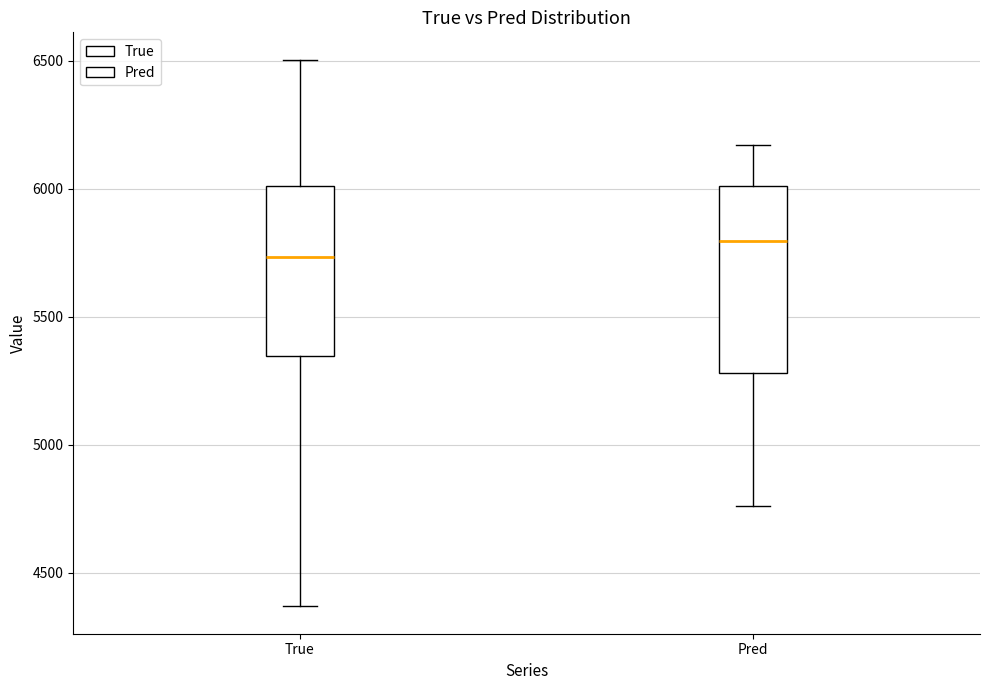

Reading left to right, read every box against the y-axis: the position of its median line, the range the box covers, and the ends of its whiskers. The values are not printed on the chart, so give them approximately, as read against the axis.

True: median 5750, box 5350 to 6000, whiskers 4350 to 6500
Pred: median 5800, box 5300 to 6000, whiskers 4750 to 6150